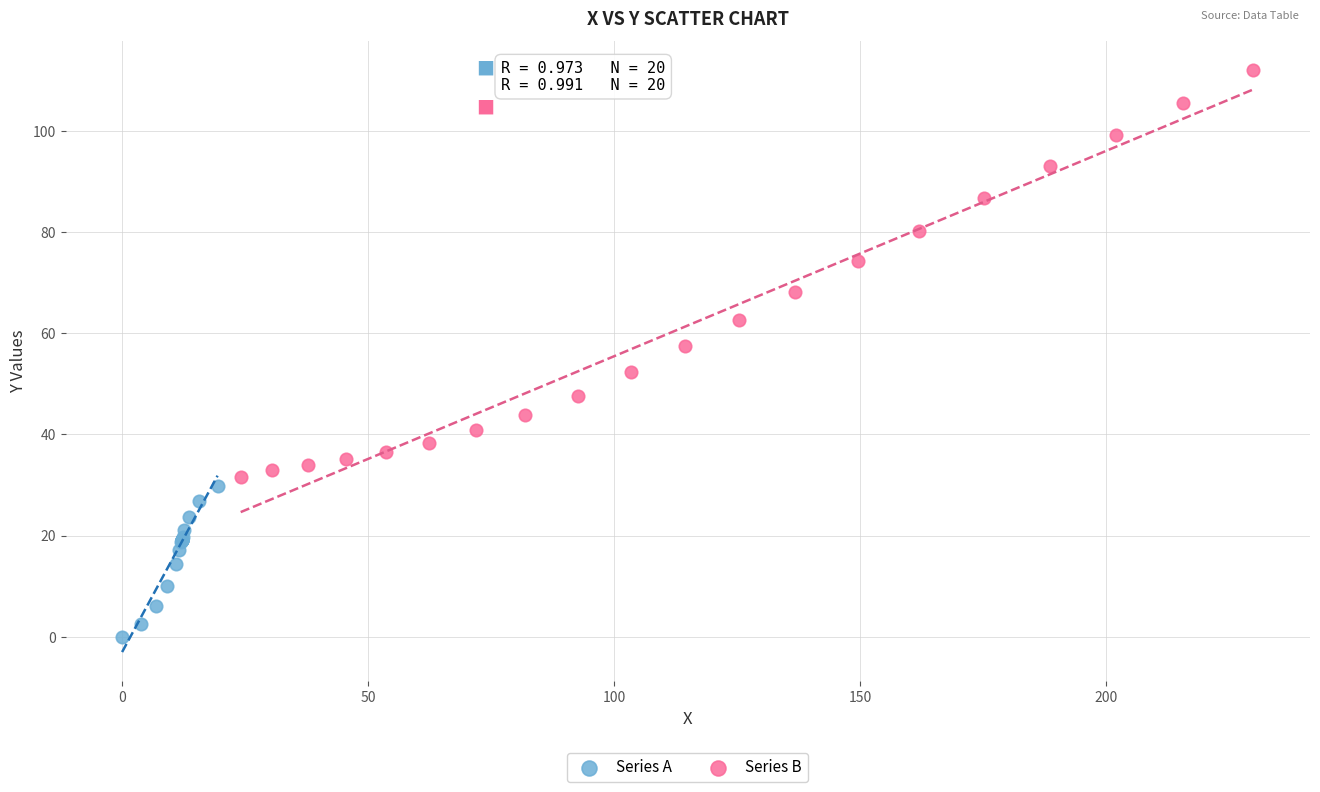

What are all the series names shown in the legend?

Series A, Series B